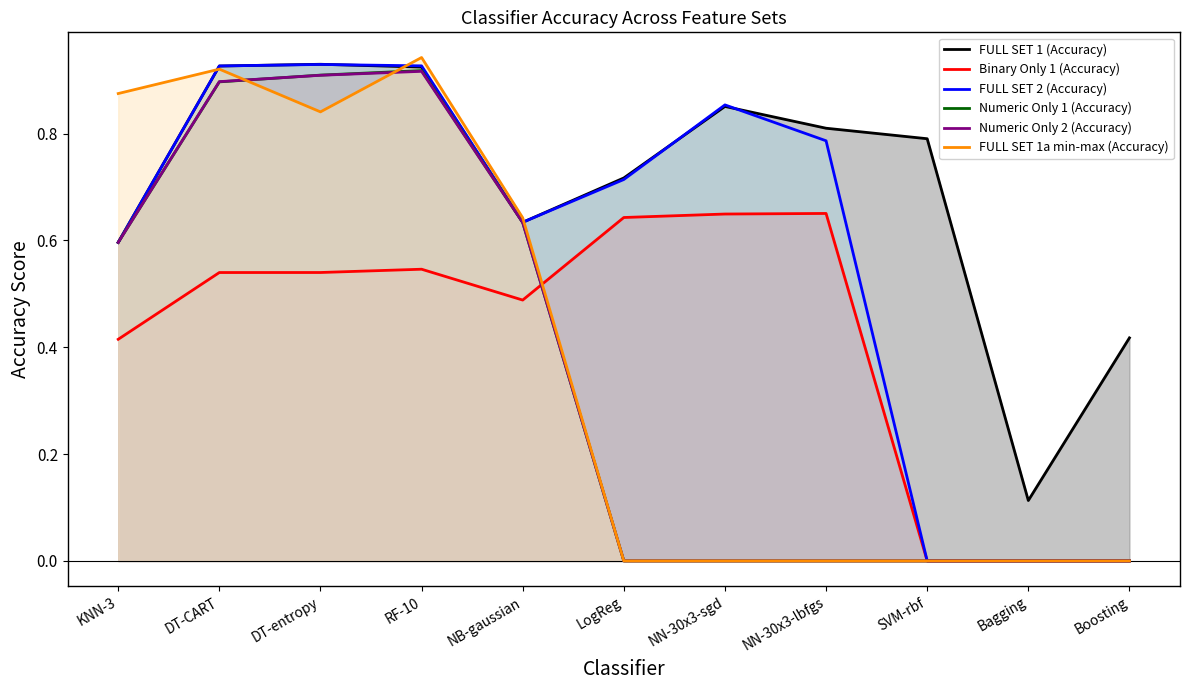

What is the maximum value for FULL SET 2 (Accuracy)?

0.9